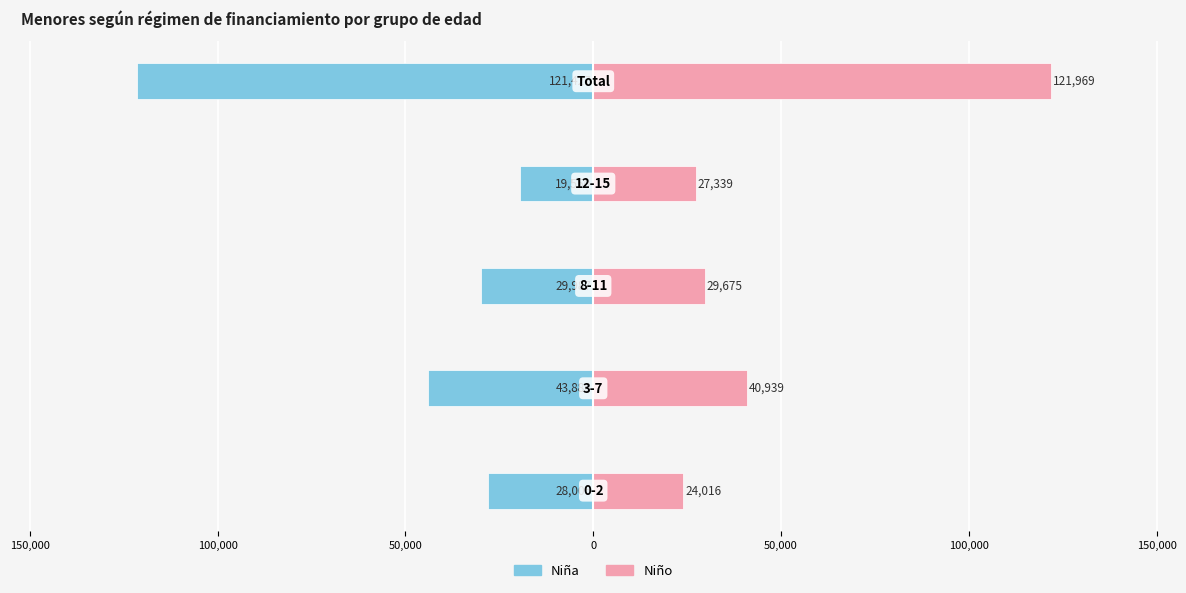

At 50,000, list the series in order from largest to smallest.

Niño, Niña